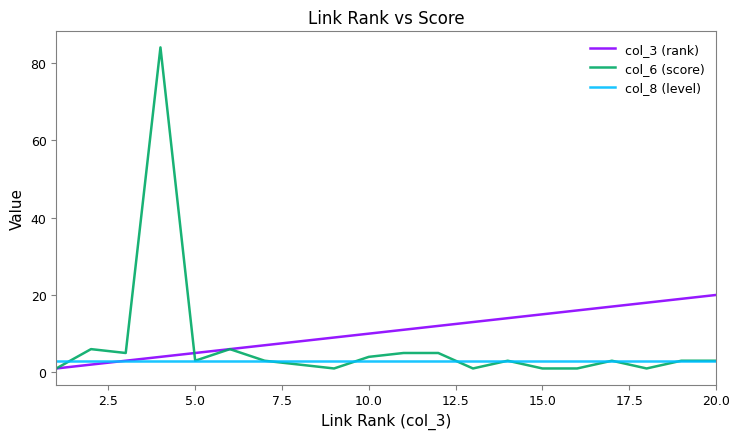

Rank the series by their average value, from lowest to highest.

col_8 (level), col_6 (score), col_3 (rank)